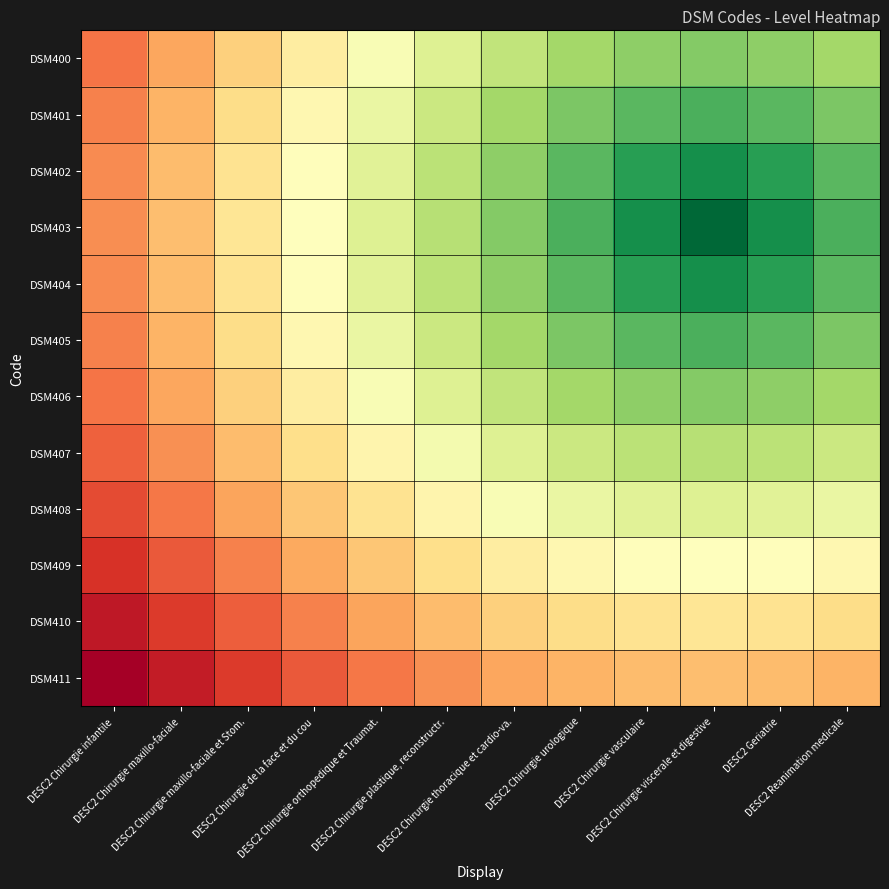

Which label corresponds to the largest value in the chart?

DESC2 Chirurgie infantile